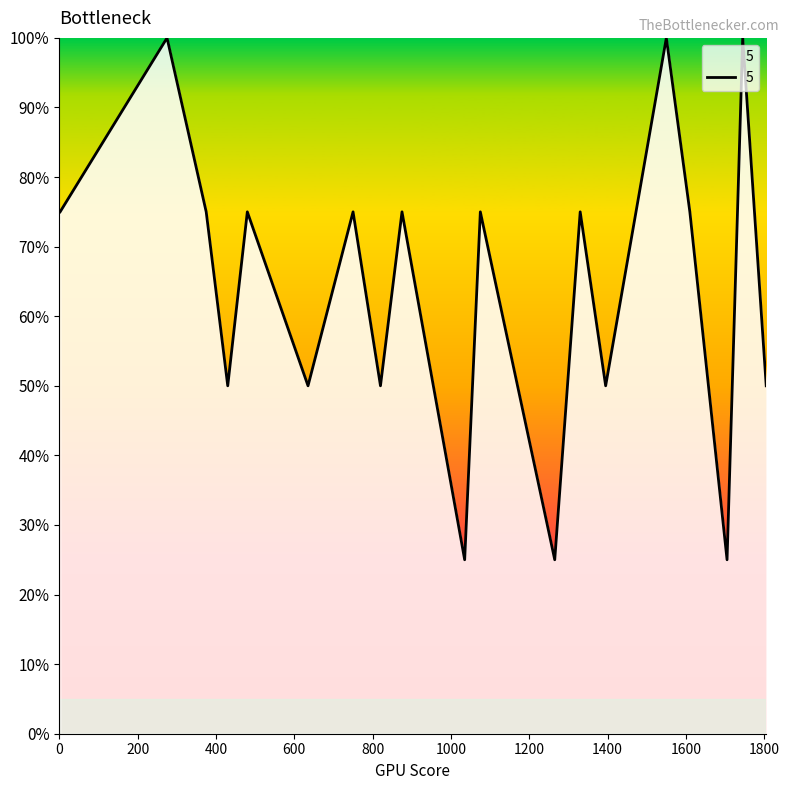

What is the greatest value displayed?

100